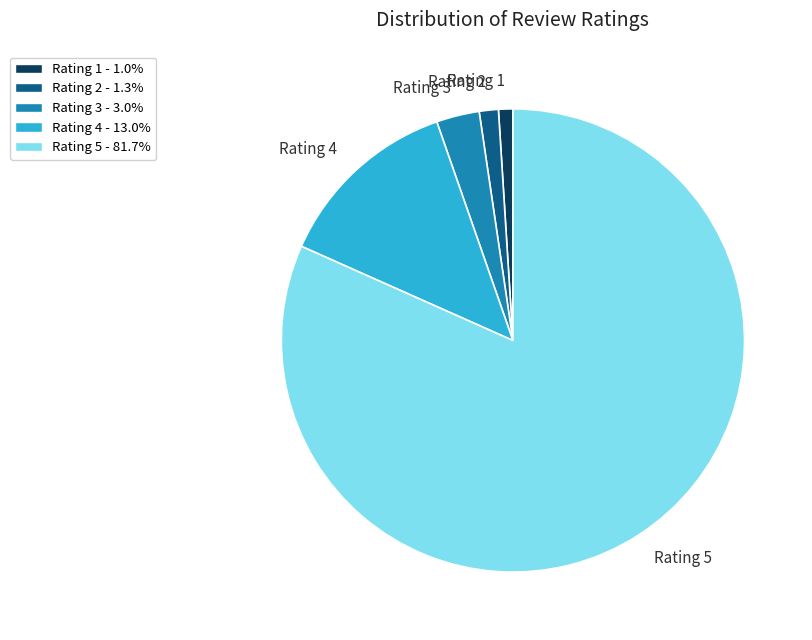

The Rating 5 slice represents 82% of the pie. True or false?

True